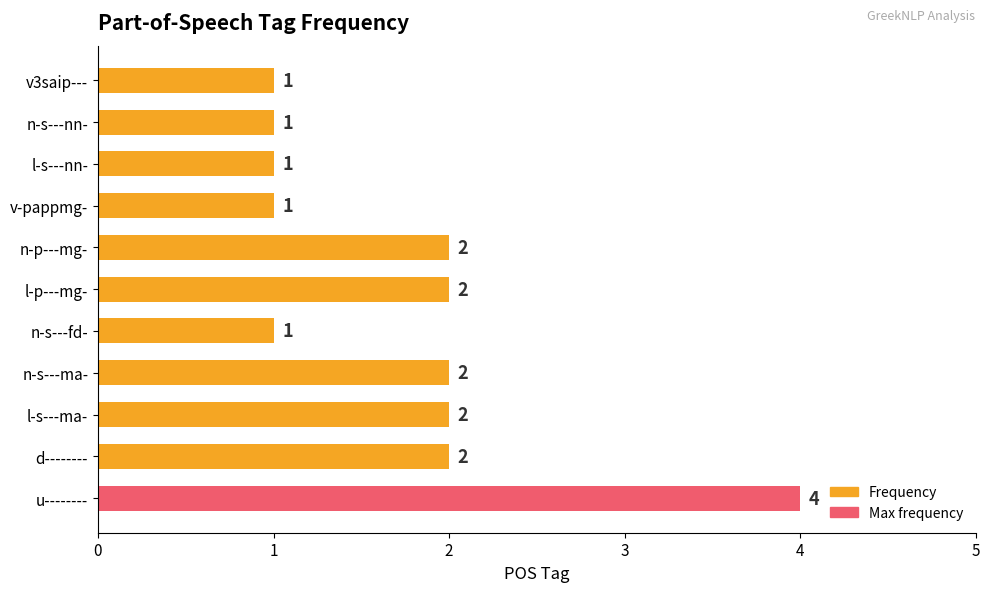

How many bars are there in total?

11